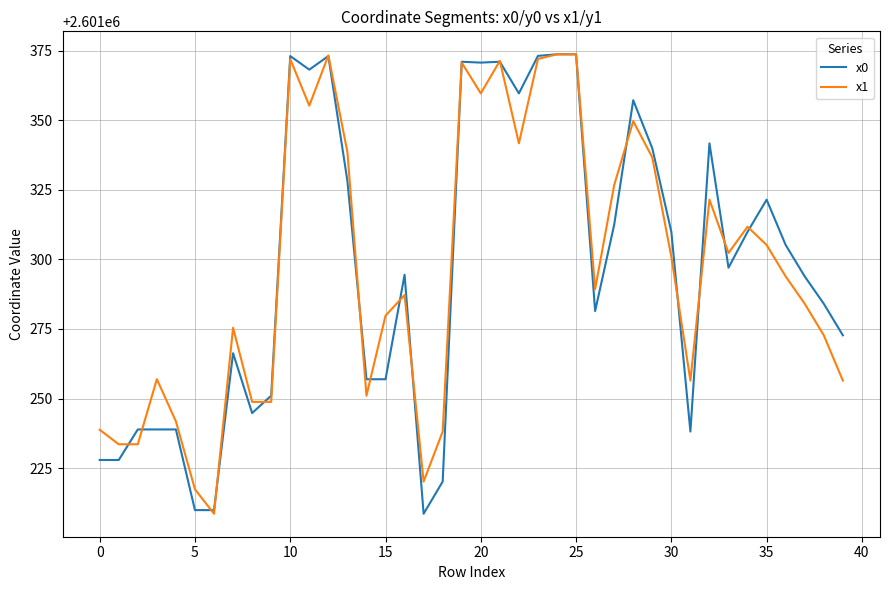

What is the lowest value of the x1 series?

2601208.6